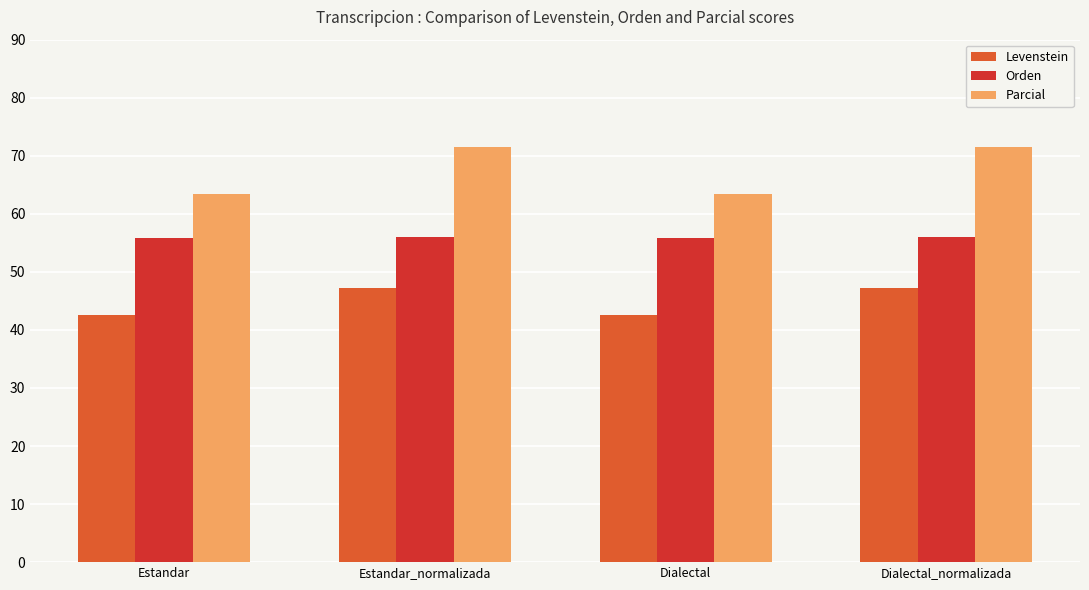

Which series has the largest range (max minus min)?

Parcial